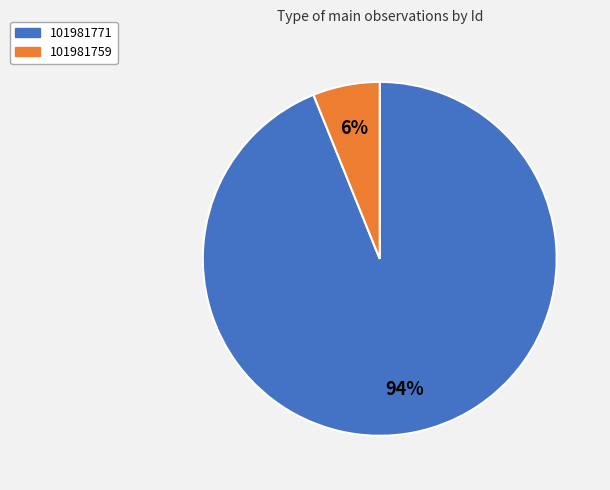

Is the sum of 101981771 and 101981759 greater than half?

Yes